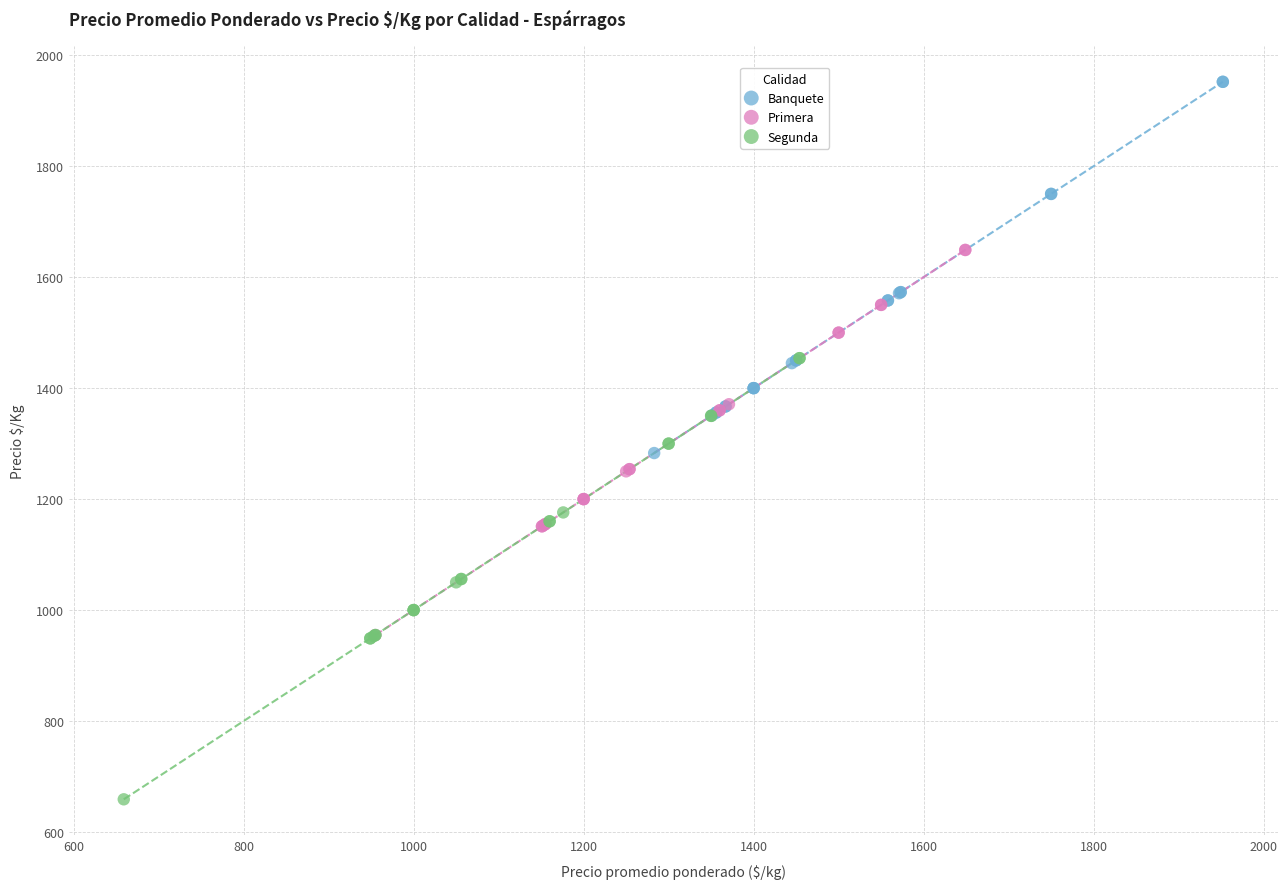

Which series contains the lowest Y value?

Segunda